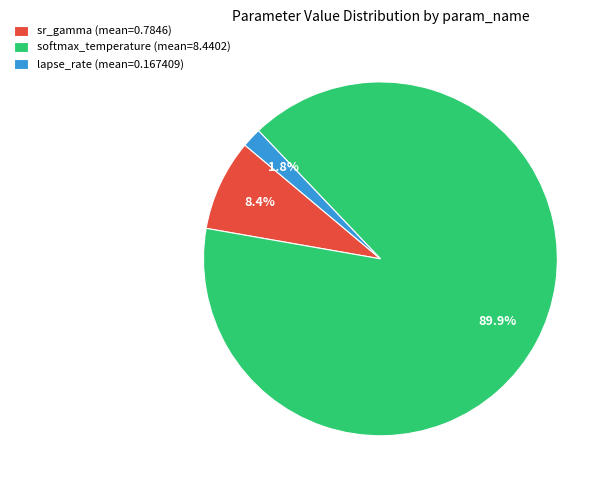

To the nearest percent, what portion does sr_gamma represent?

8%